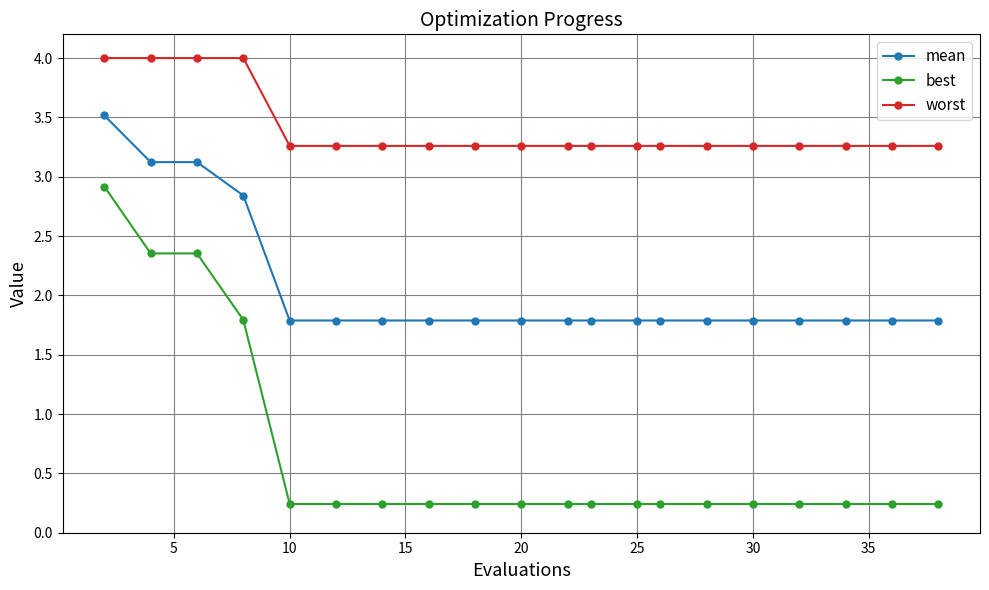

What is the maximum value for best?

2.9